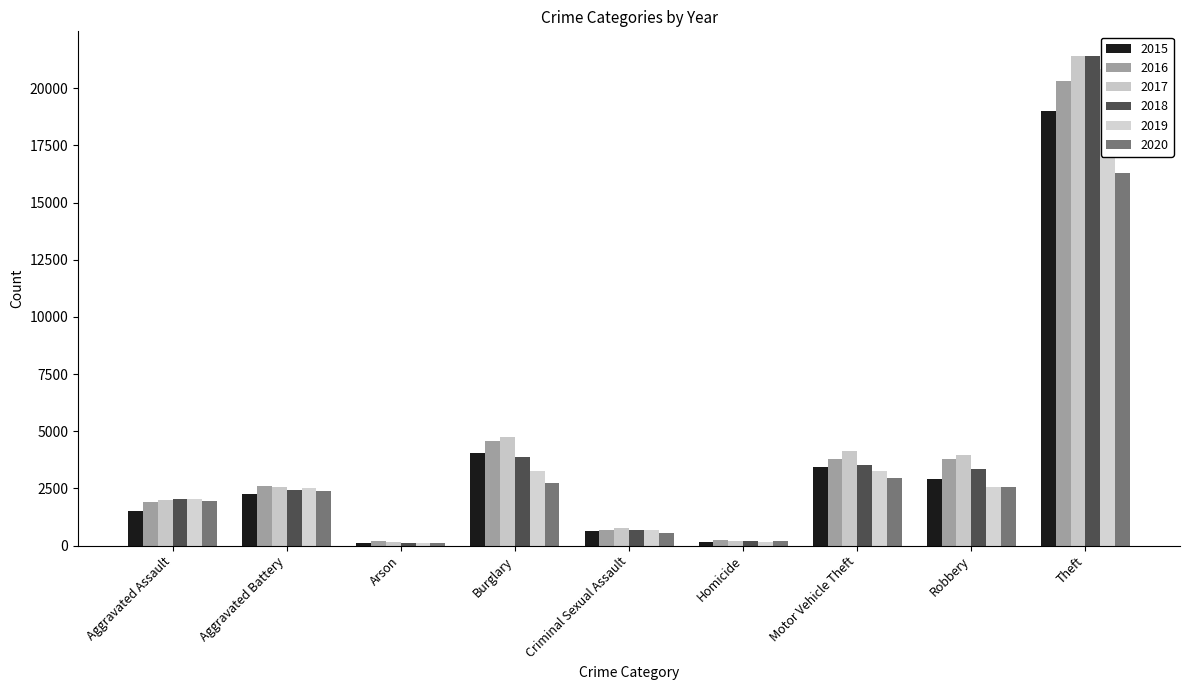

Which series has the widest spread of values?

2018